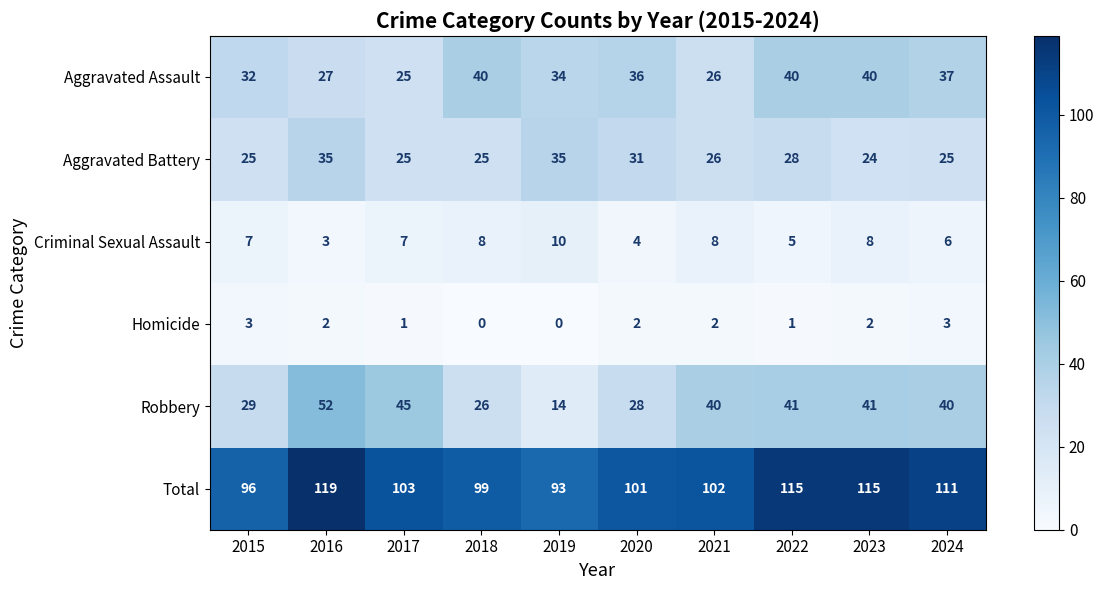

Which series changed the most between 2023 and 2024?

Total